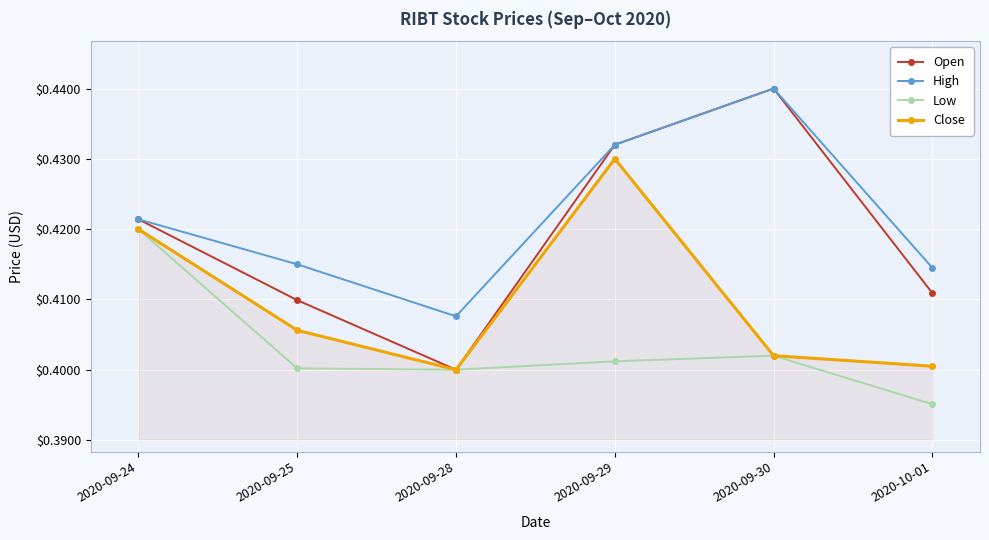

In Low, how many points are lower than both neighbors (excluding endpoints)?

1